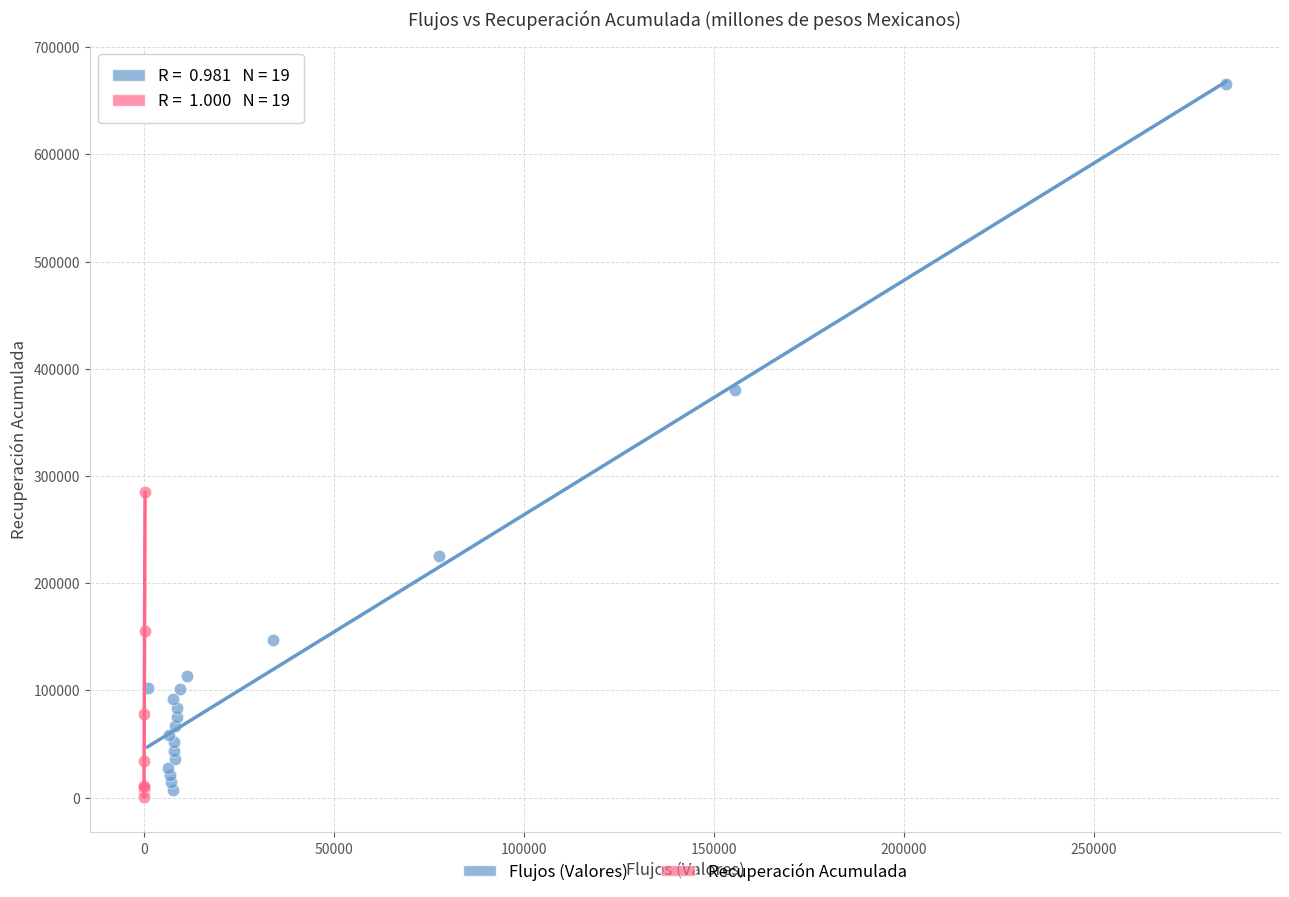

Which series has the widest spread of Y values?

Flujos (Valores)